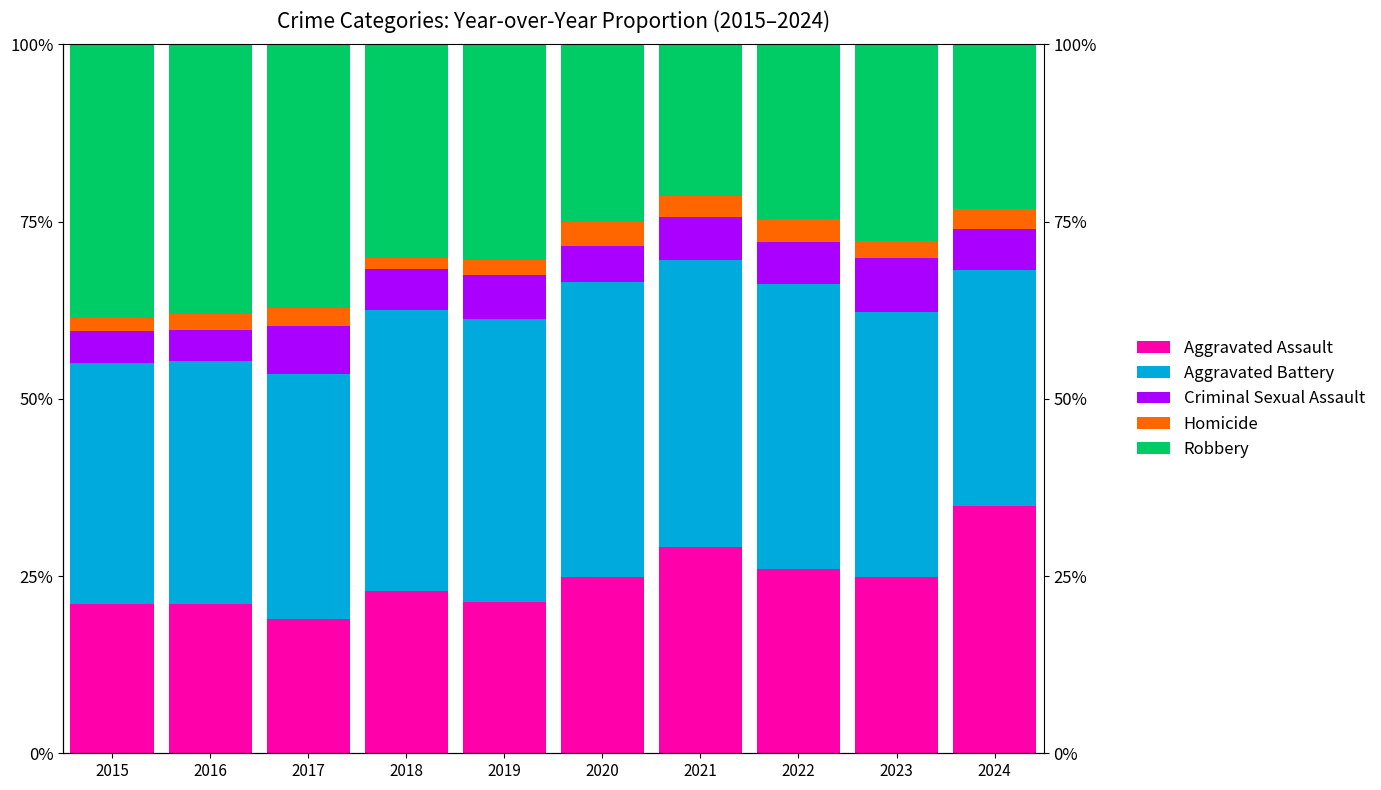

Rank the series at 2021 from highest to lowest value.

Aggravated Battery, Aggravated Assault, Robbery, Criminal Sexual Assault, Homicide